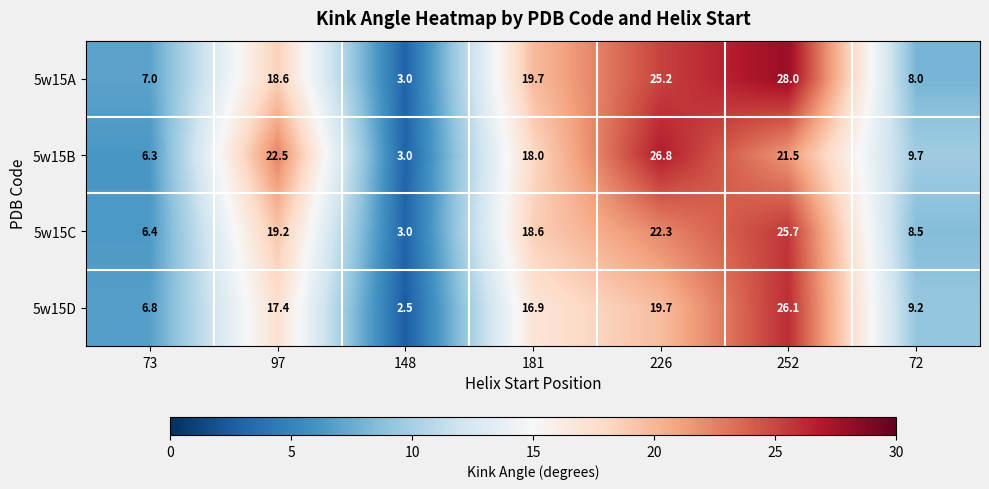

Rank the series by their maximum value, from lowest to highest.

5w15C, 5w15D, 5w15B, 5w15A